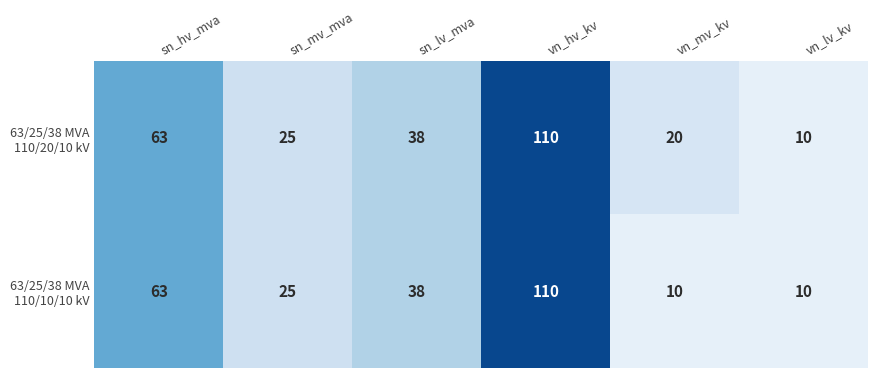

What is the greatest value displayed?

110